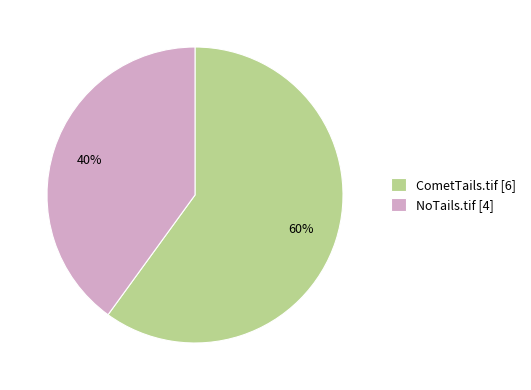

To the nearest percent, what is the difference between the CometTails.tif and NoTails.tif slice percentages?

20%